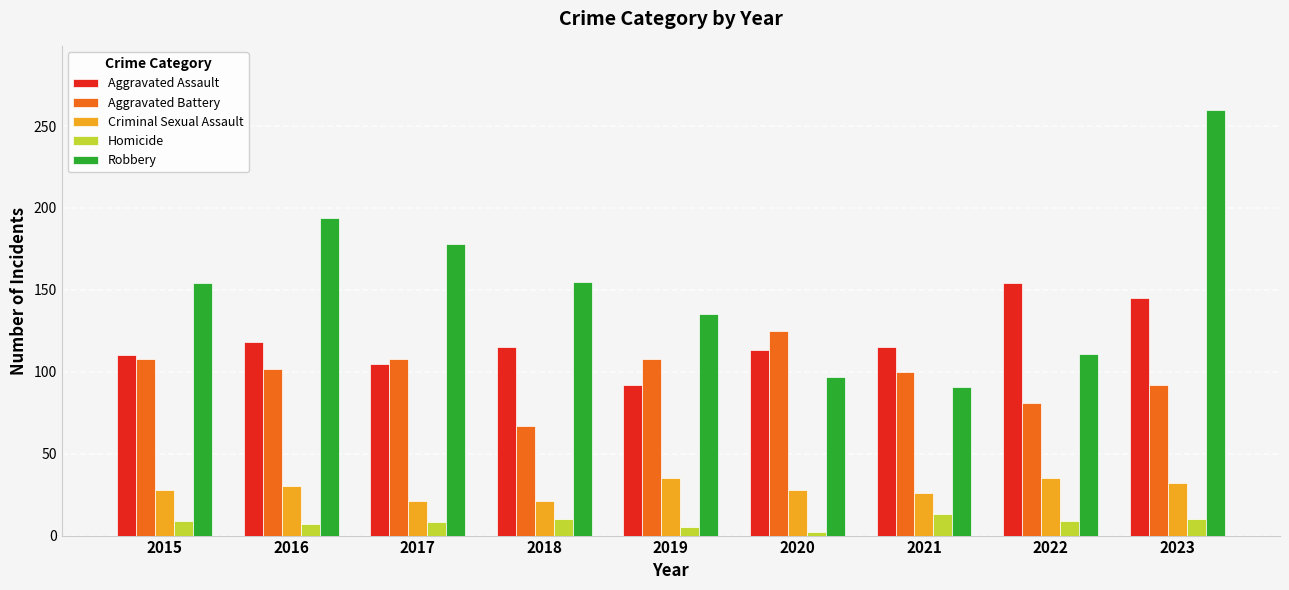

The value of Aggravated Assault at 2019 is 128. True or false?

False